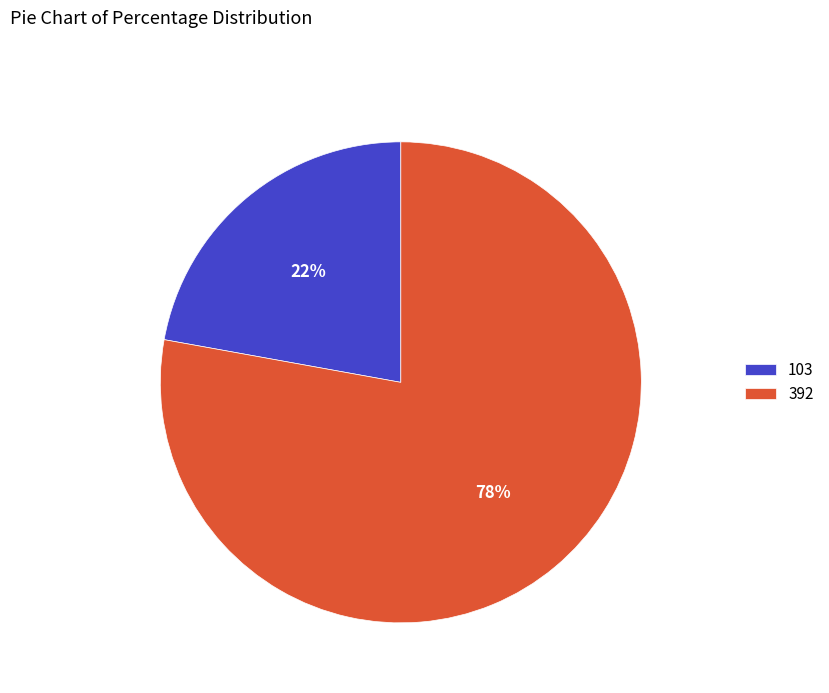

Which category has the smallest portion of the pie?

103